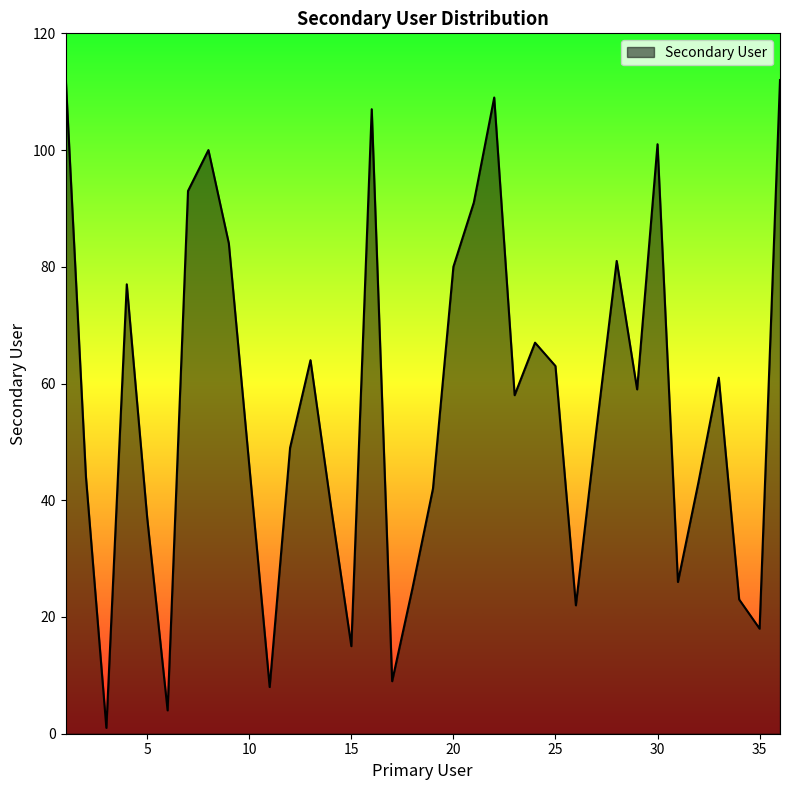

What is the difference between the maximum and minimum values?

112